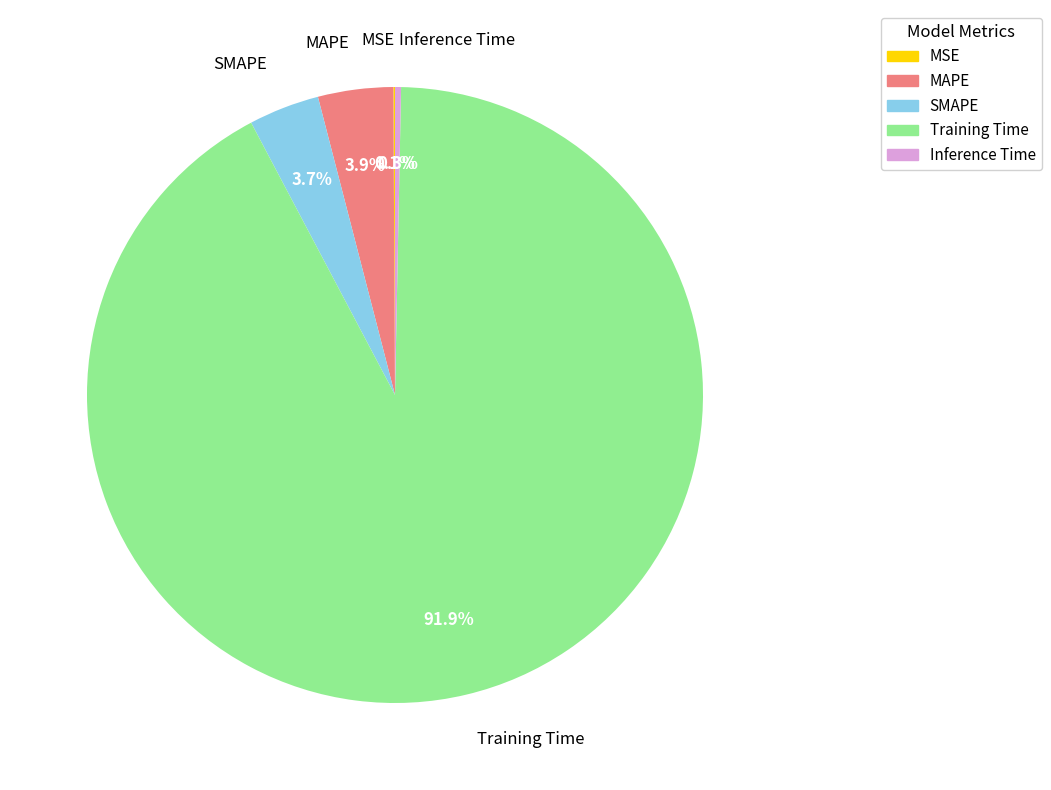

Is Training Time the majority of the pie?

Yes